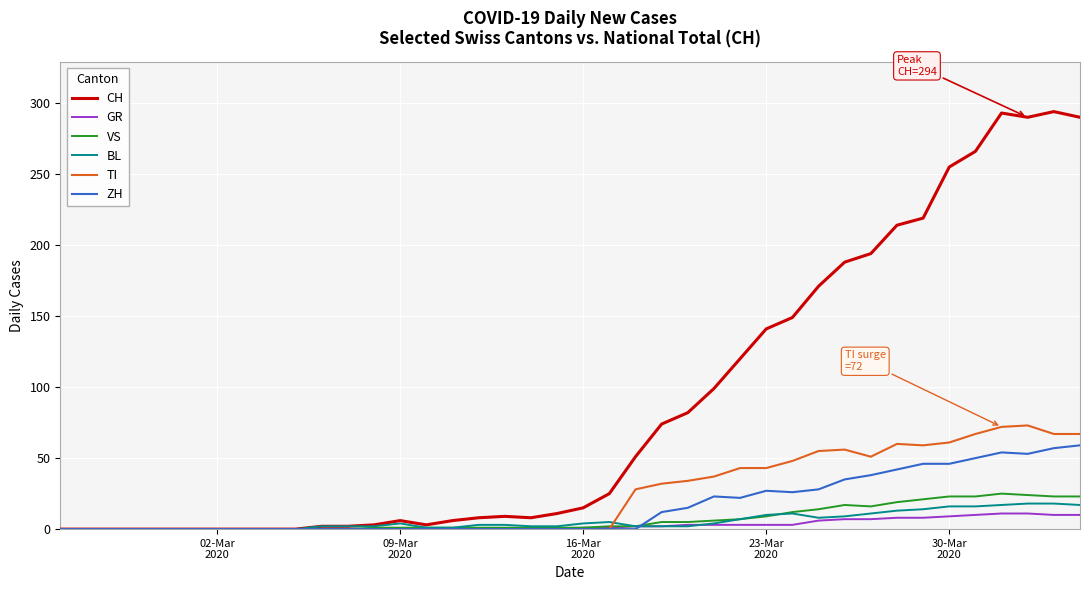

What is the greatest value displayed?

294